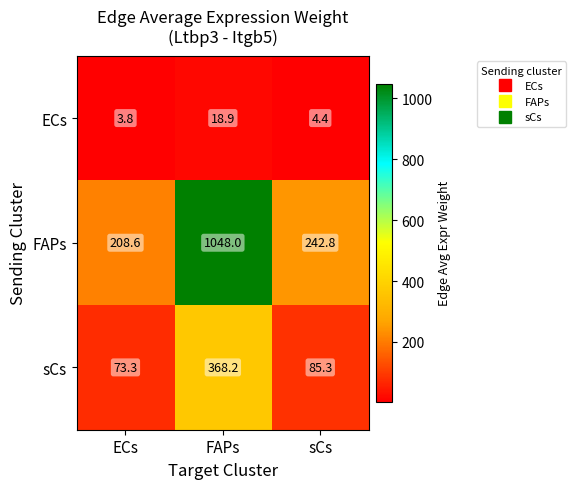

At which category is the sum across all series the highest?

FAPs